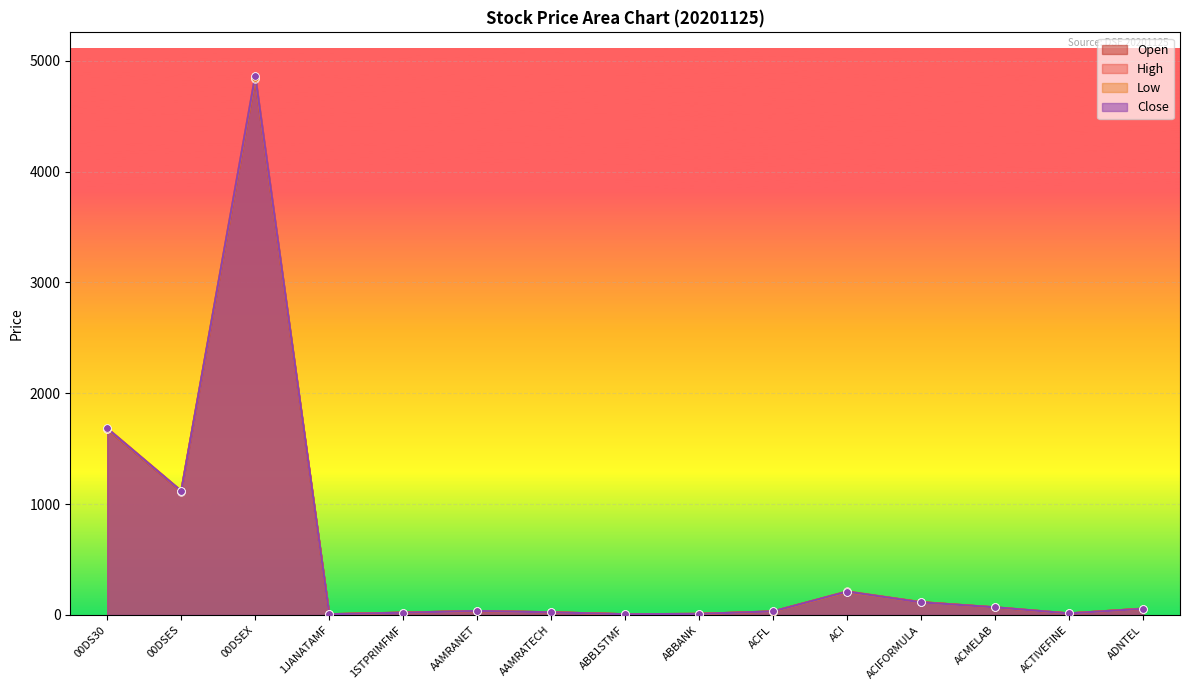

What are all the series names shown in the legend?

Open, High, Low, Close